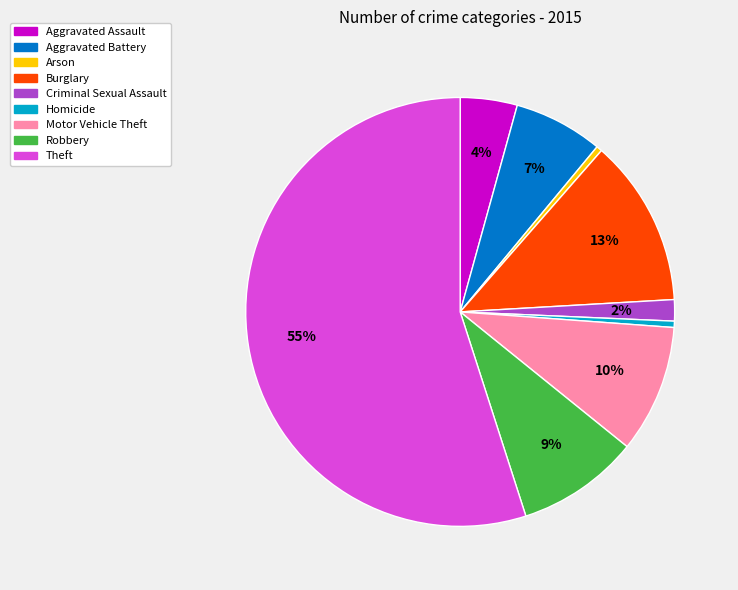

How many slices are in this pie chart?

9